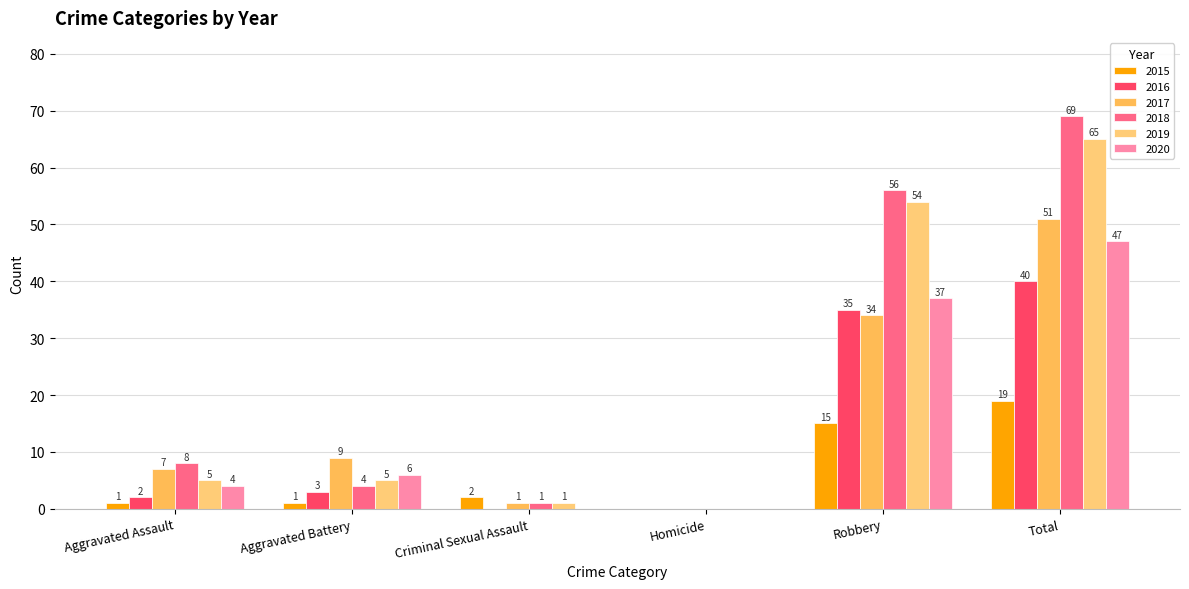

What is the total value across all series at Aggravated Assault?

27